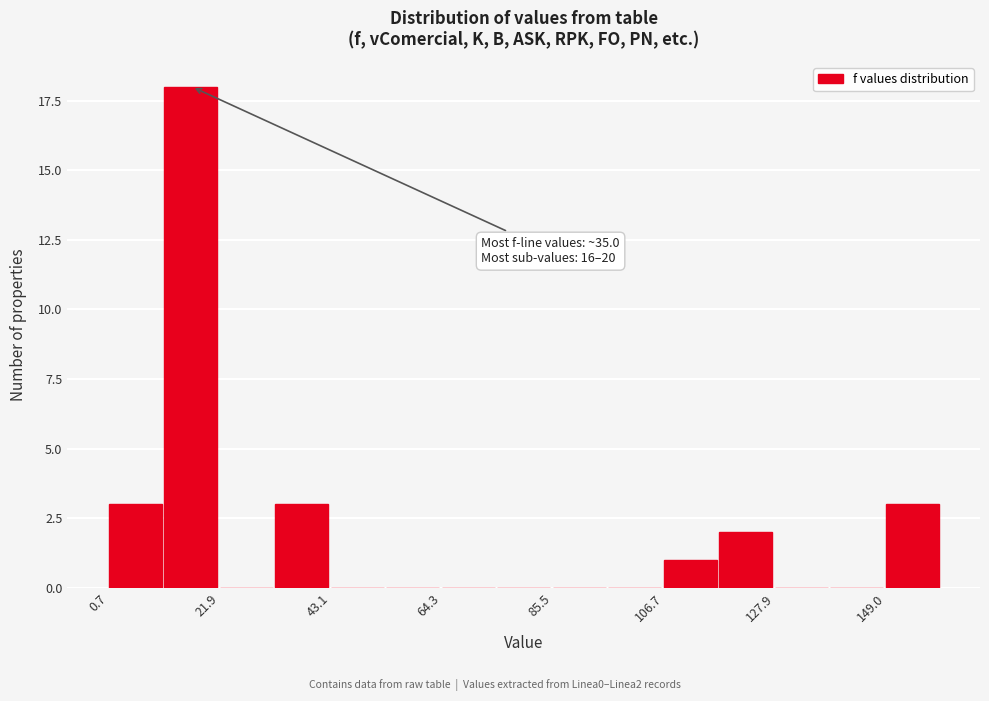

Read against the x-axis, roughly where is the centre of the tallest bar?

15